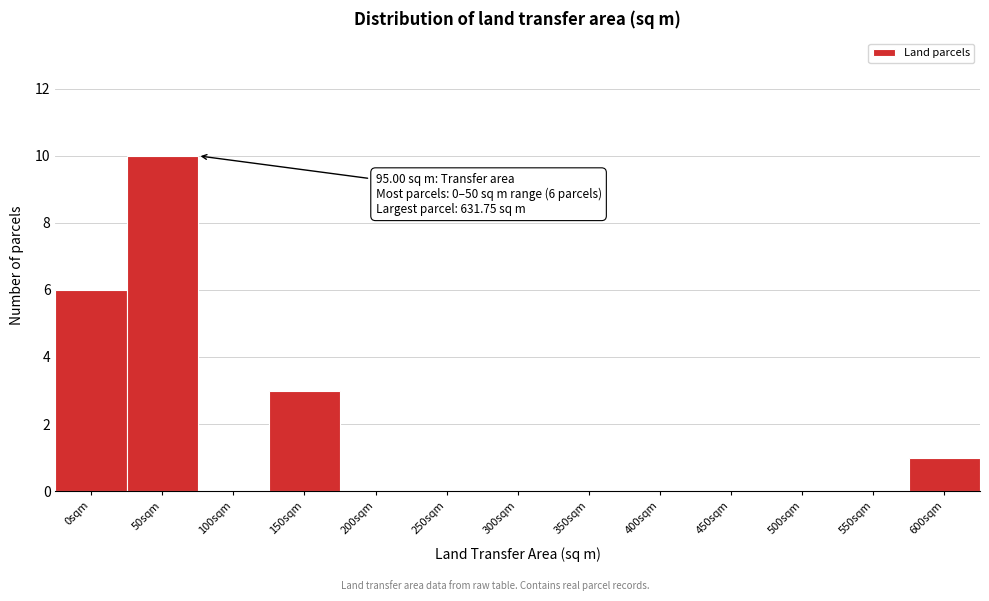

Reading left to right, what are all the values shown in this chart?

0sqm=6	50sqm=10	100sqm=0	150sqm=3	200sqm=0	250sqm=0	300sqm=0	350sqm=0	400sqm=0	450sqm=0	500sqm=0	550sqm=0	600sqm=1